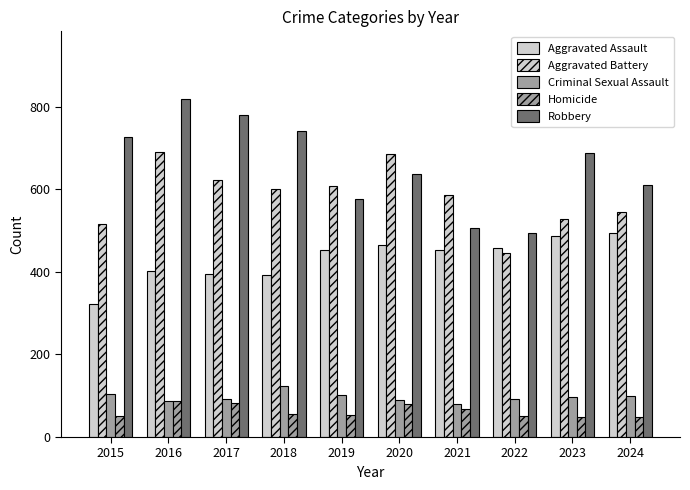

What is the sum of all Aggravated Assault values?

4322